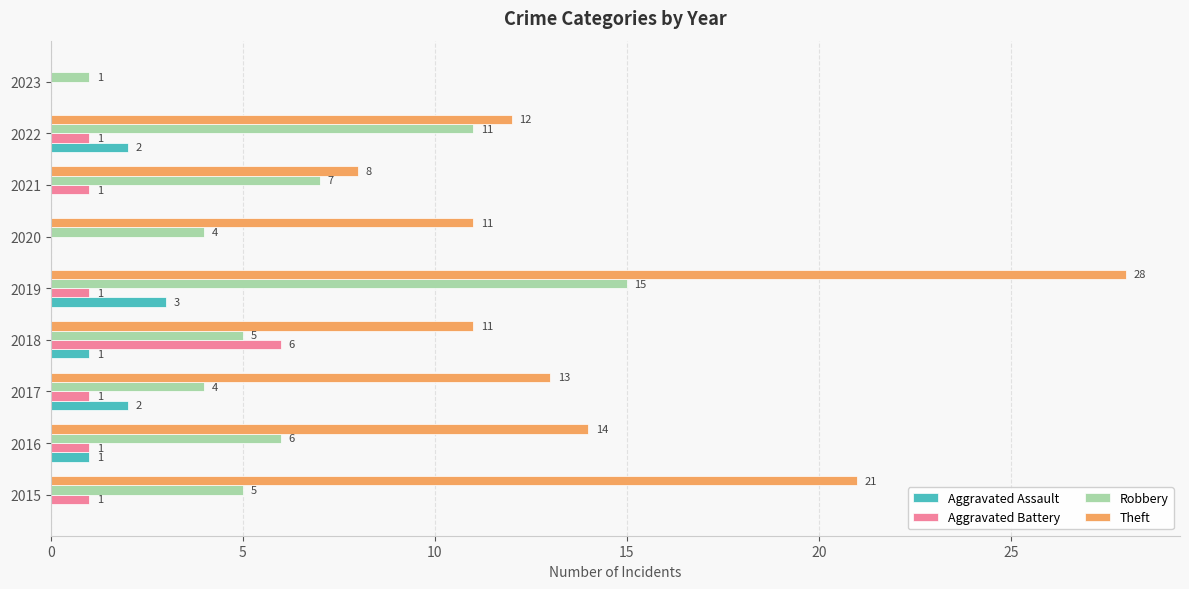

At which label does Aggravated Battery reach its peak?

2018